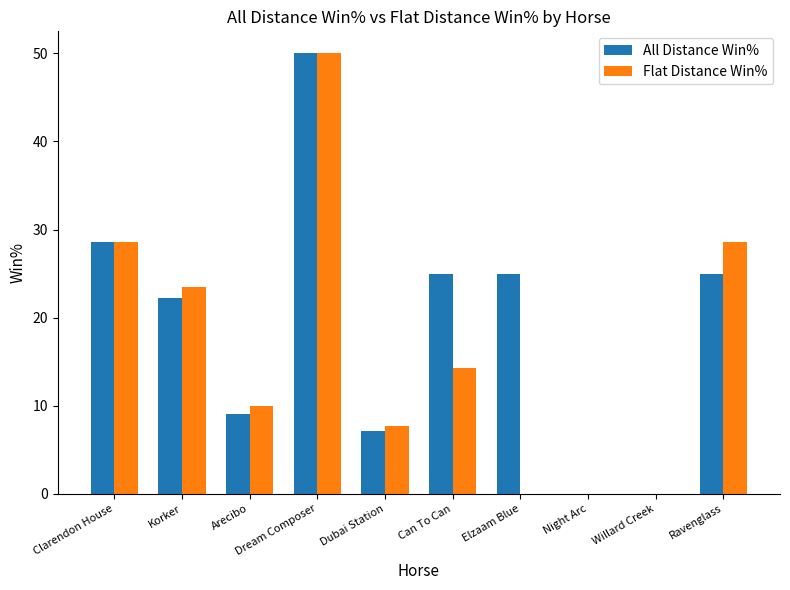

At which category is the sum across all series the highest?

Dream Composer